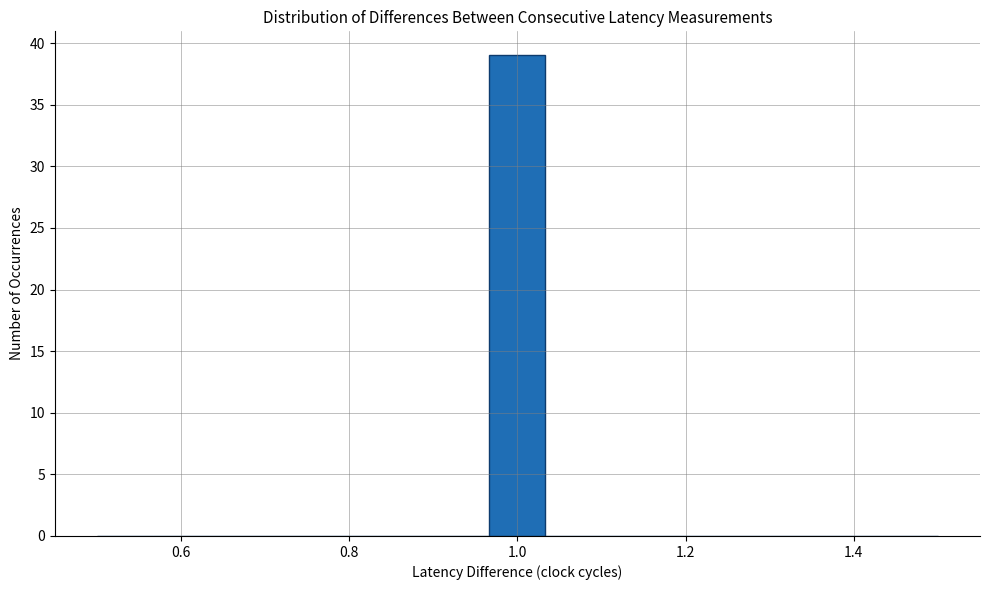

Read against the x-axis, roughly where is the centre of the tallest bar?

1.00